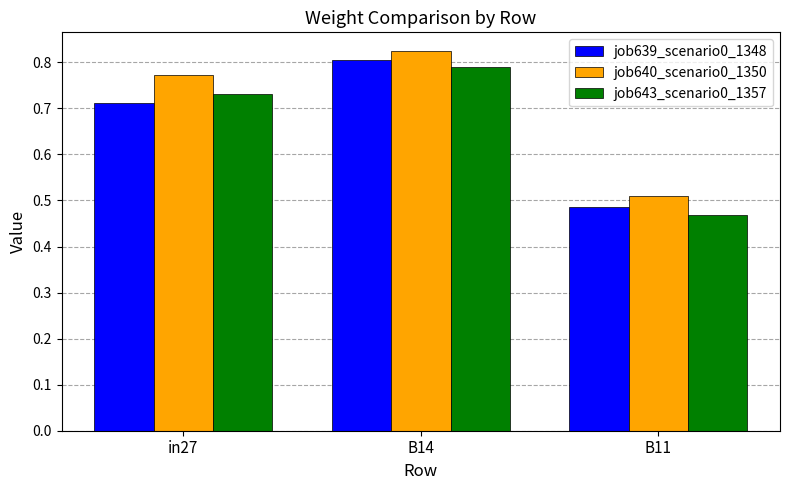

What is the difference between the maximum and second lowest values in the job643_scenario0_1357 series?

0.1